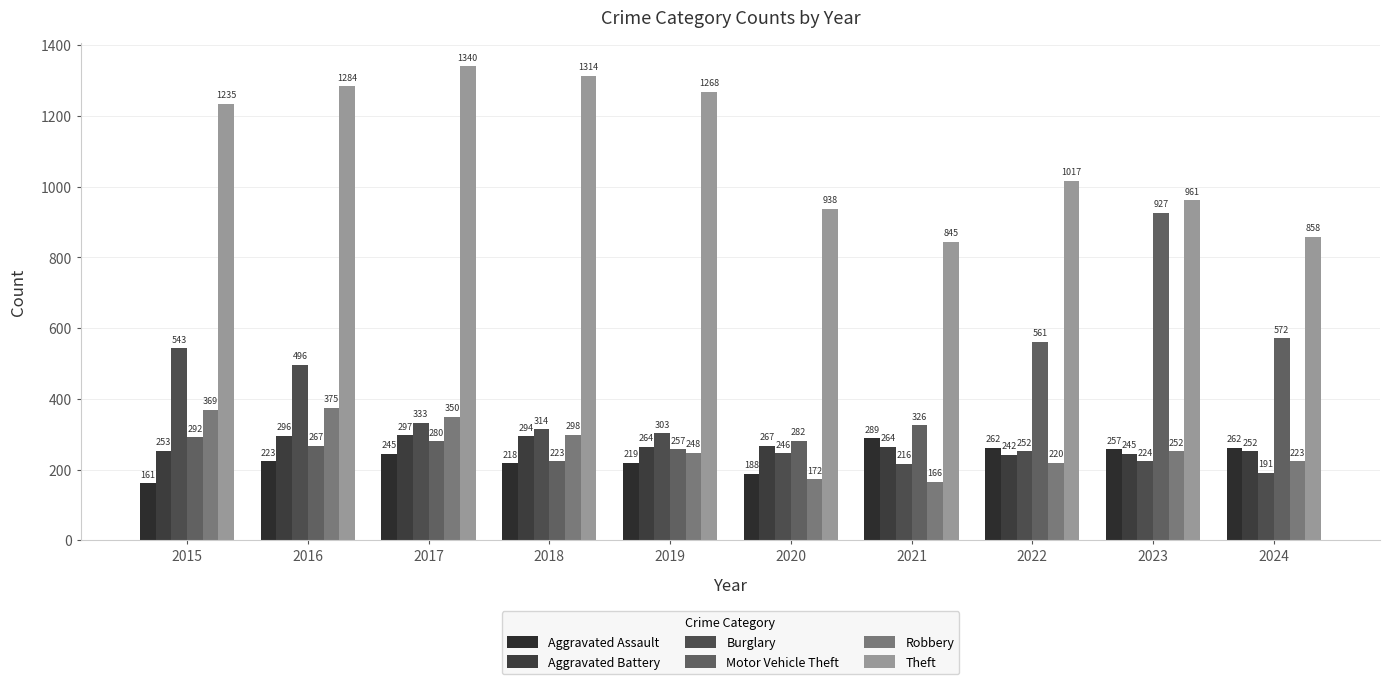

At 2020, list the series in order from smallest to largest.

Robbery, Aggravated Assault, Burglary, Aggravated Battery, Motor Vehicle Theft, Theft